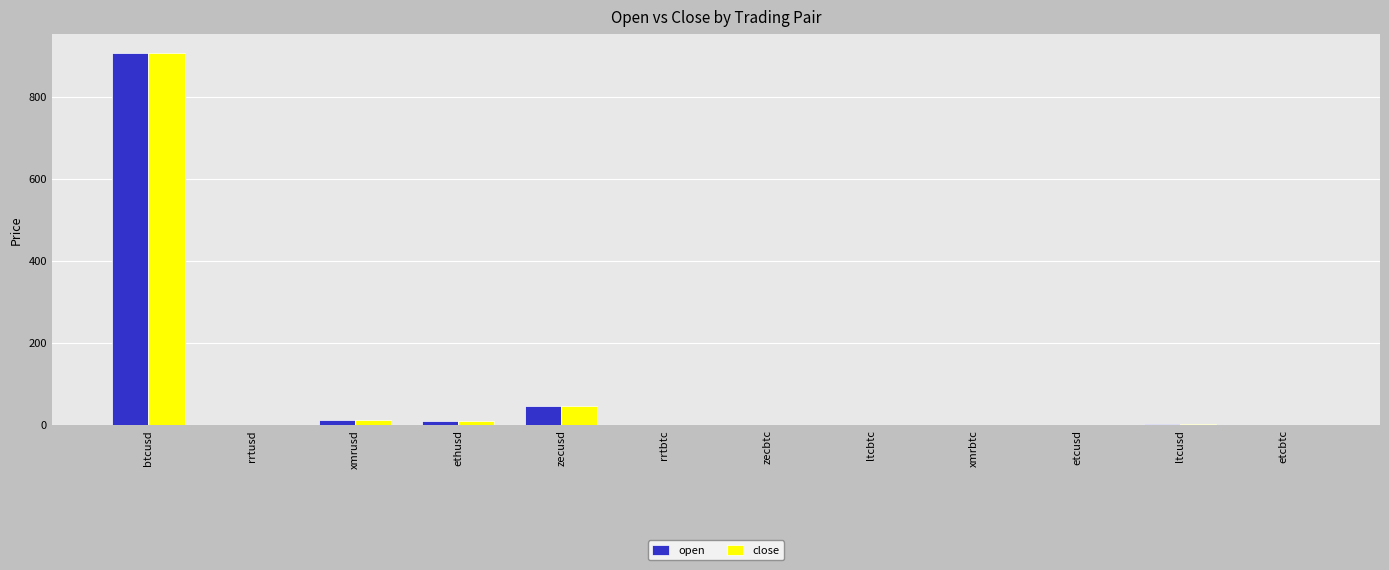

What is the highest value of the open series?

908.8